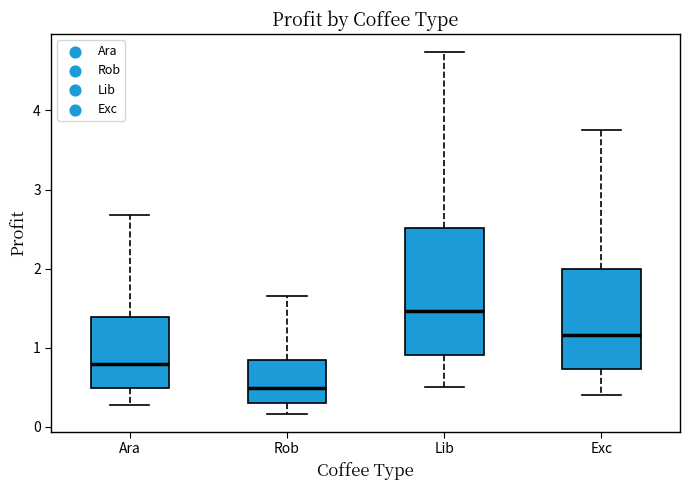

Reading left to right, transcribe this box plot: for each box, give where its median line is, the range the box spans, and where its two whiskers end, as read against the y-axis. The values are not printed on the chart, so give them approximately, as read against the axis.

Ara: median 0.8, box 0.5 to 1.4, whiskers 0.3 to 2.7
Rob: median 0.5, box 0.3 to 0.8, whiskers 0.2 to 1.6
Lib: median 1.5, box 0.9 to 2.5, whiskers 0.5 to 4.7
Exc: median 1.2, box 0.7 to 2.0, whiskers 0.4 to 3.8